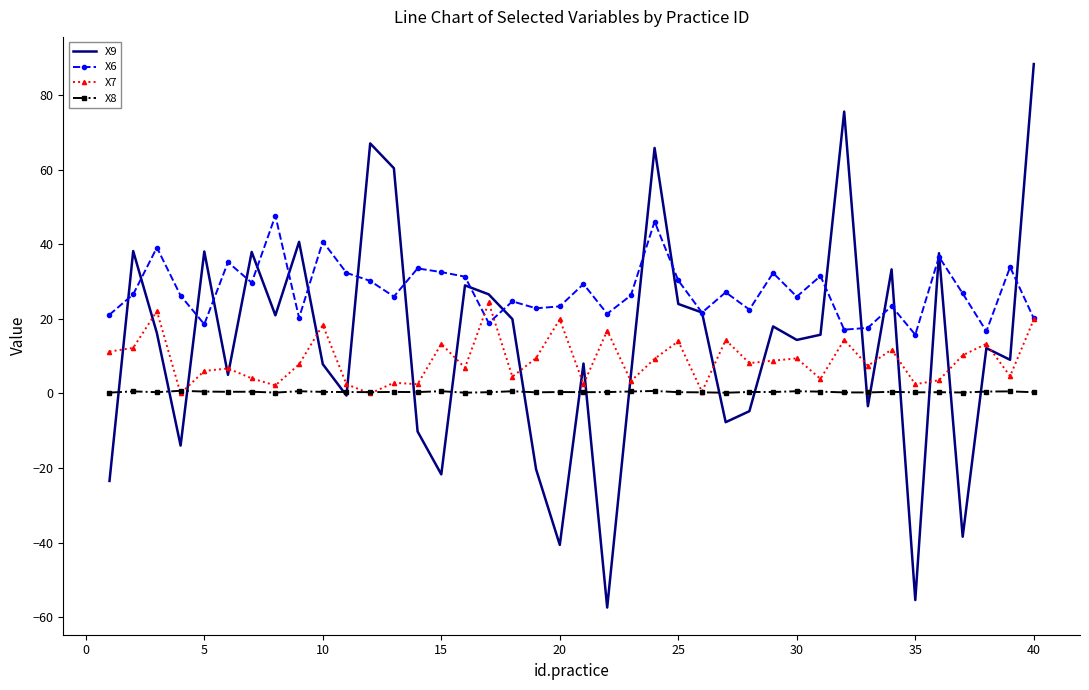

Rank the series by their maximum value, from highest to lowest.

X9, X6, X7, X8